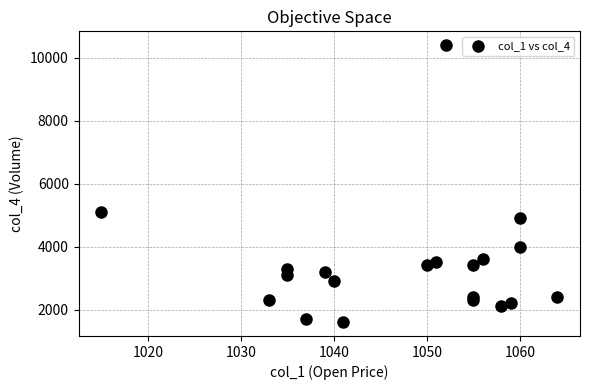

What Y value in the scatter plot is closest to 6000?

5100